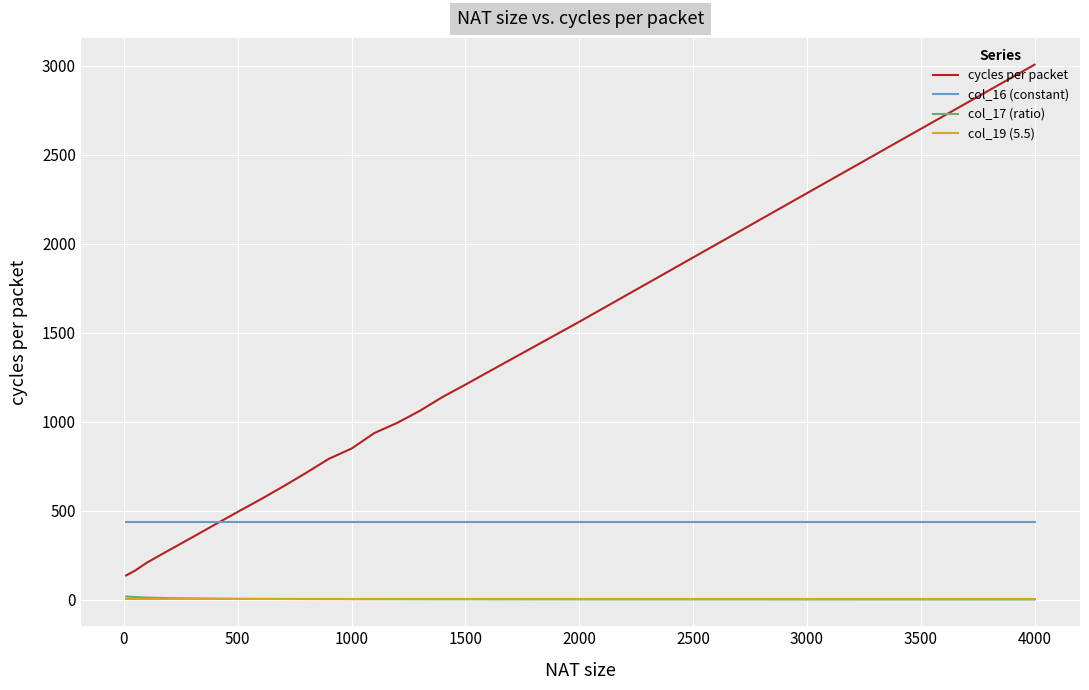

True or false: col_17 (ratio) and col_16 (constant) cross at least once.

False